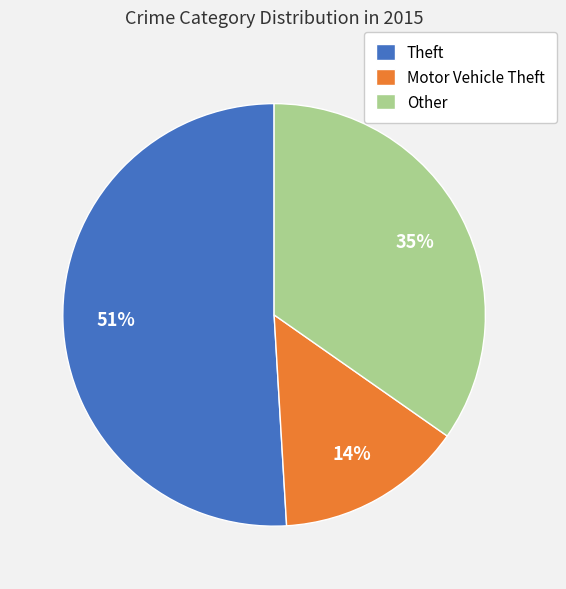

The Motor Vehicle Theft slice represents 25% of the pie. True or false?

False